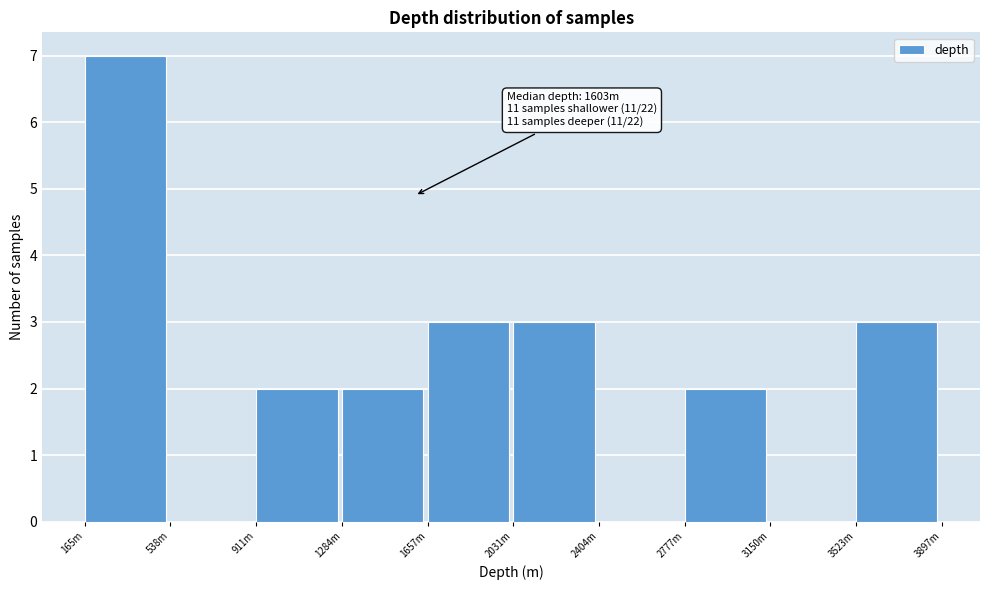

Reading left to right, extract all data points from this chart.

165m=7	538m=0	911m=2	1284m=2	1657m=3	2031m=3	2404m=0	2777m=2	3150m=0	3523m=3